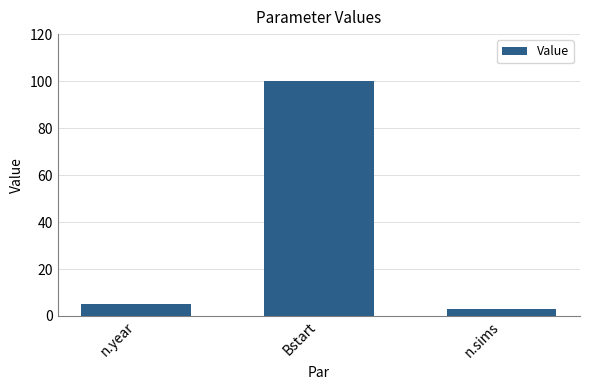

At which category does the chart reach its minimum across all series?

n.sims